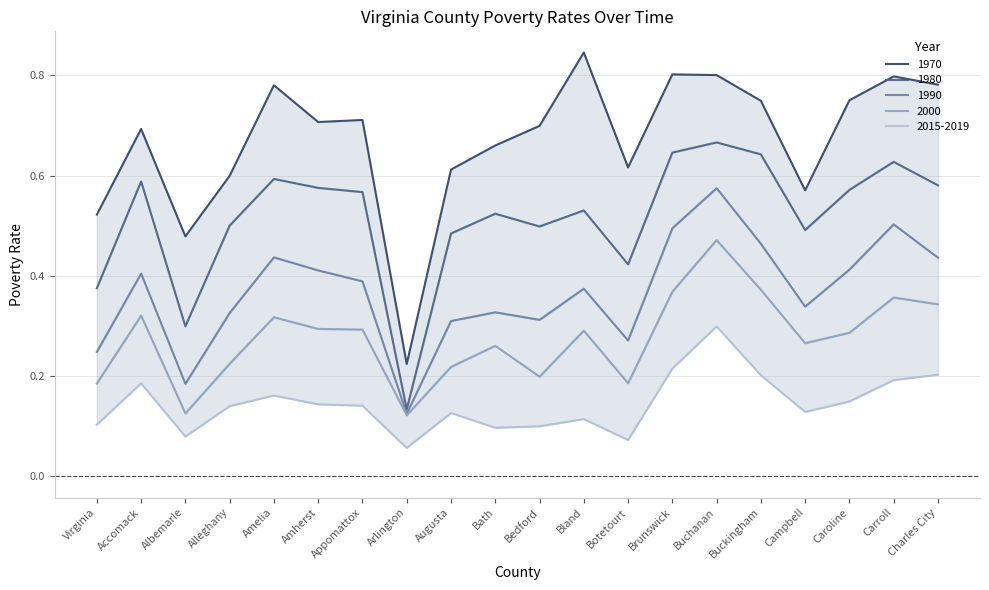

Which series has the largest total across all categories?

1970